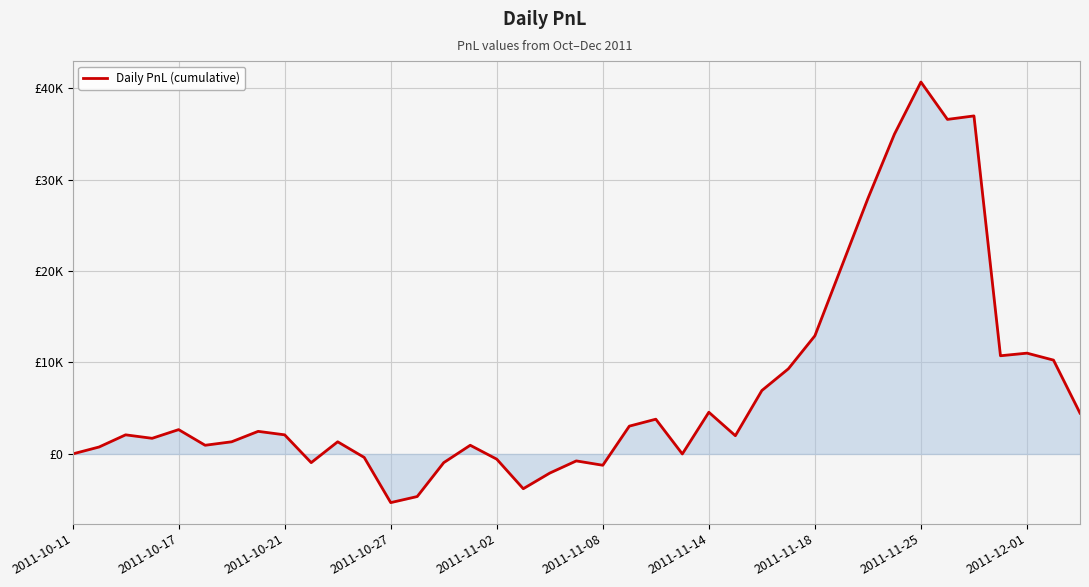

Does the chart have visible grid lines?

Yes